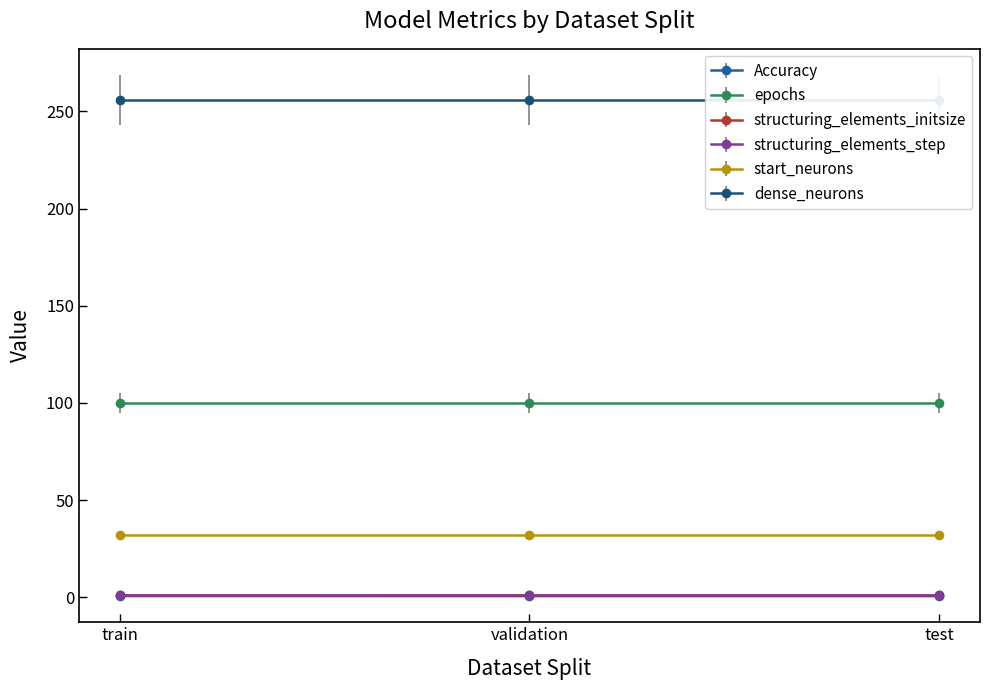

Between train and validation, which series saw the biggest shift?

Accuracy